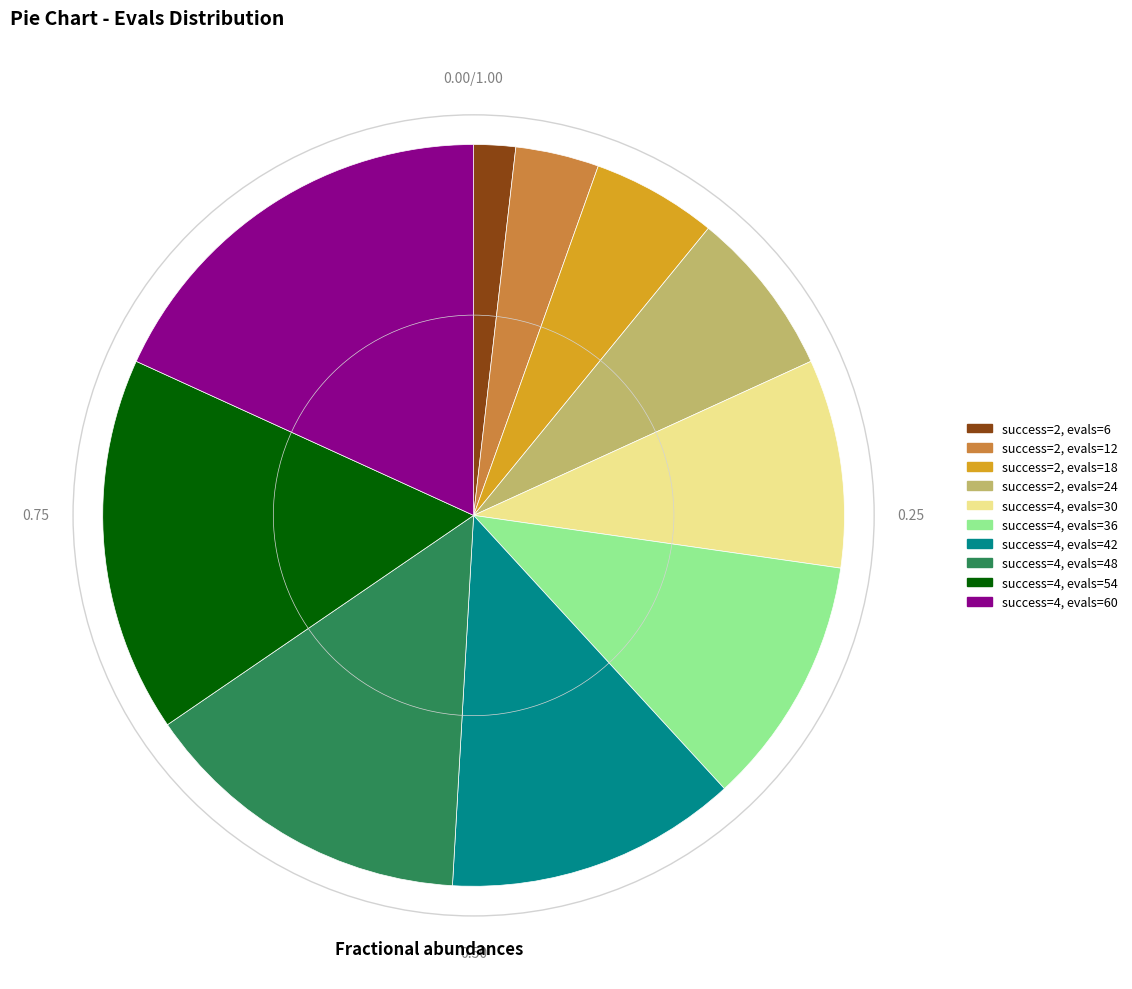

Is there any slice that represents more than half of the pie?

No